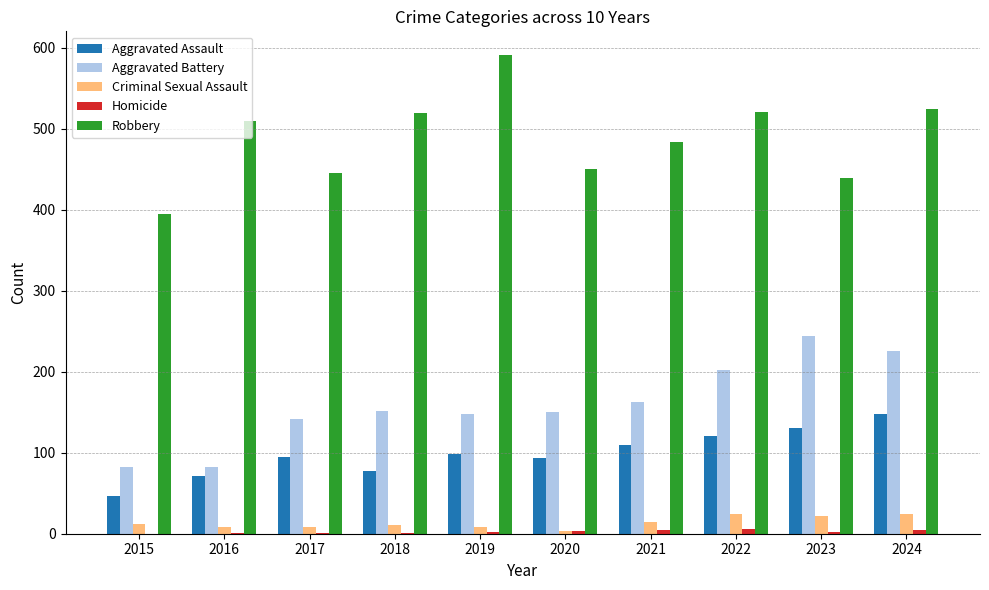

At which category does the chart reach its peak across all series?

2019